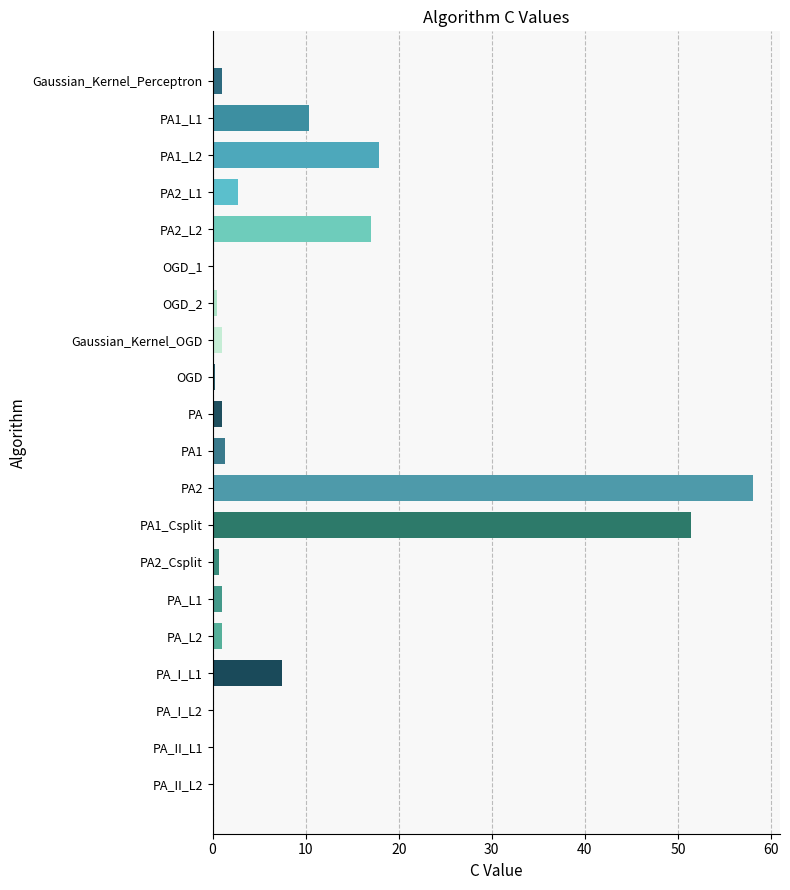

At which category does the chart reach its peak across all series?

PA2